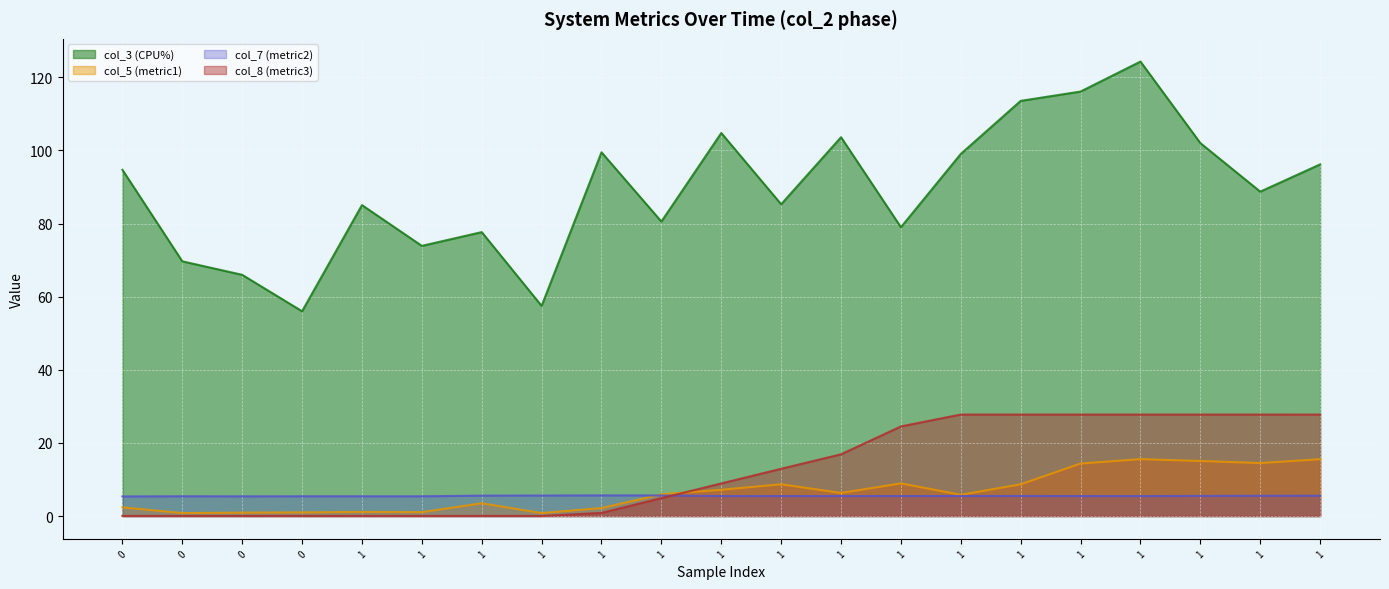

Where is col_5 (metric1) nearest to the value 8?

1